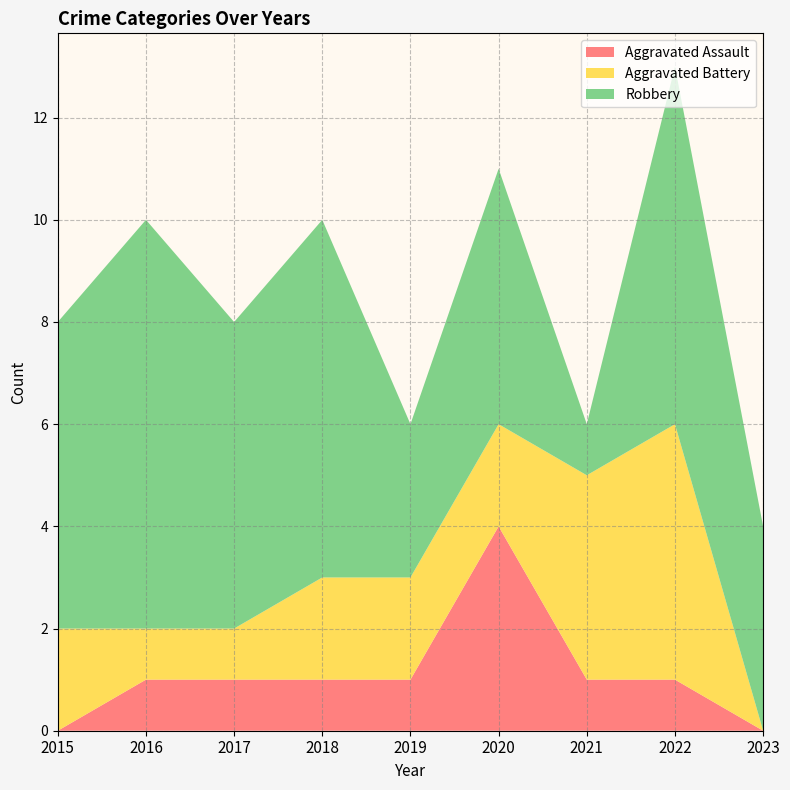

Reading left to right, what are all the values shown in this chart?

Aggravated Assault: 0	1	1	1	1	4	1	1	0
Aggravated Battery: 2	1	1	2	2	2	4	5	0
Robbery: 6	8	6	7	3	5	1	7	4